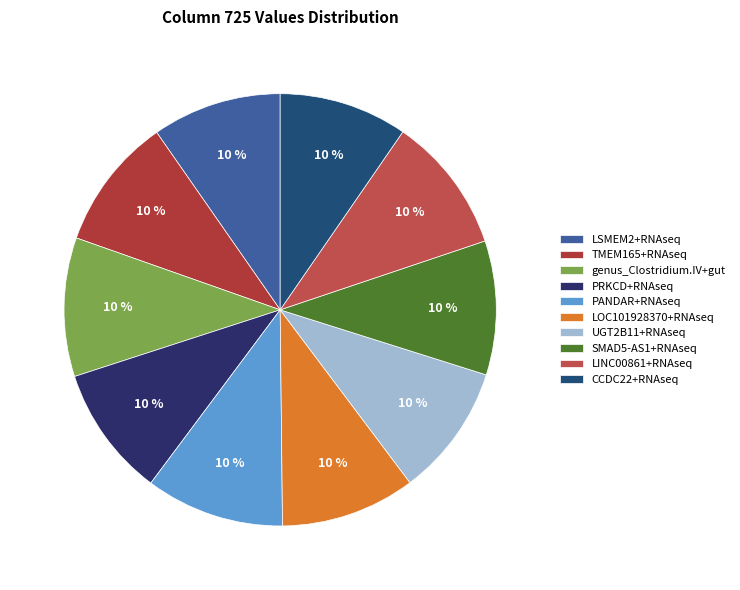

True or false: SMAD5-AS1+RNAseq accounts for 17% of the total.

False